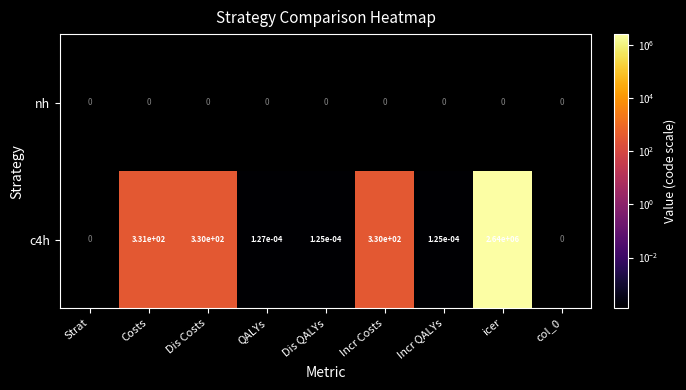

The value of c4h at Costs is 331.0. True or false?

True